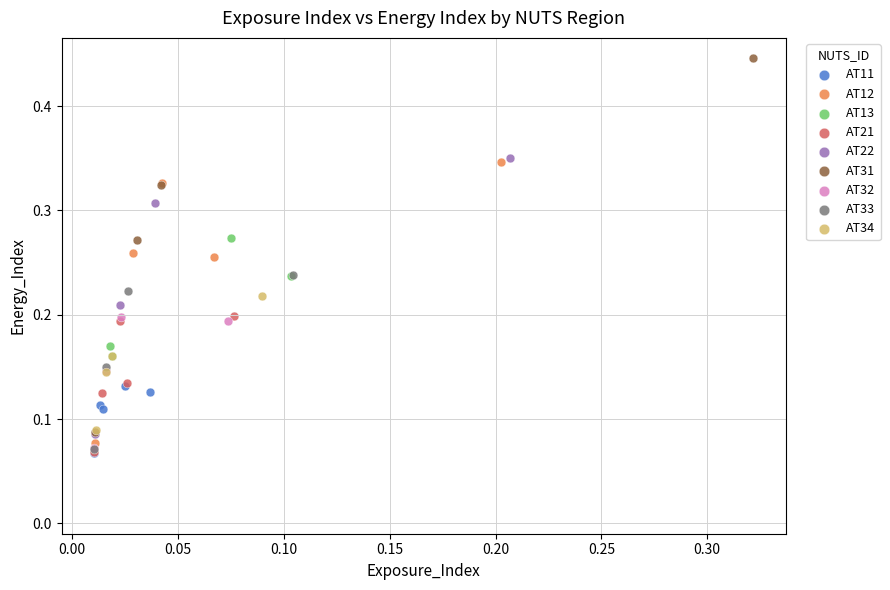

Which series has the largest Y range (max minus min)?

AT31